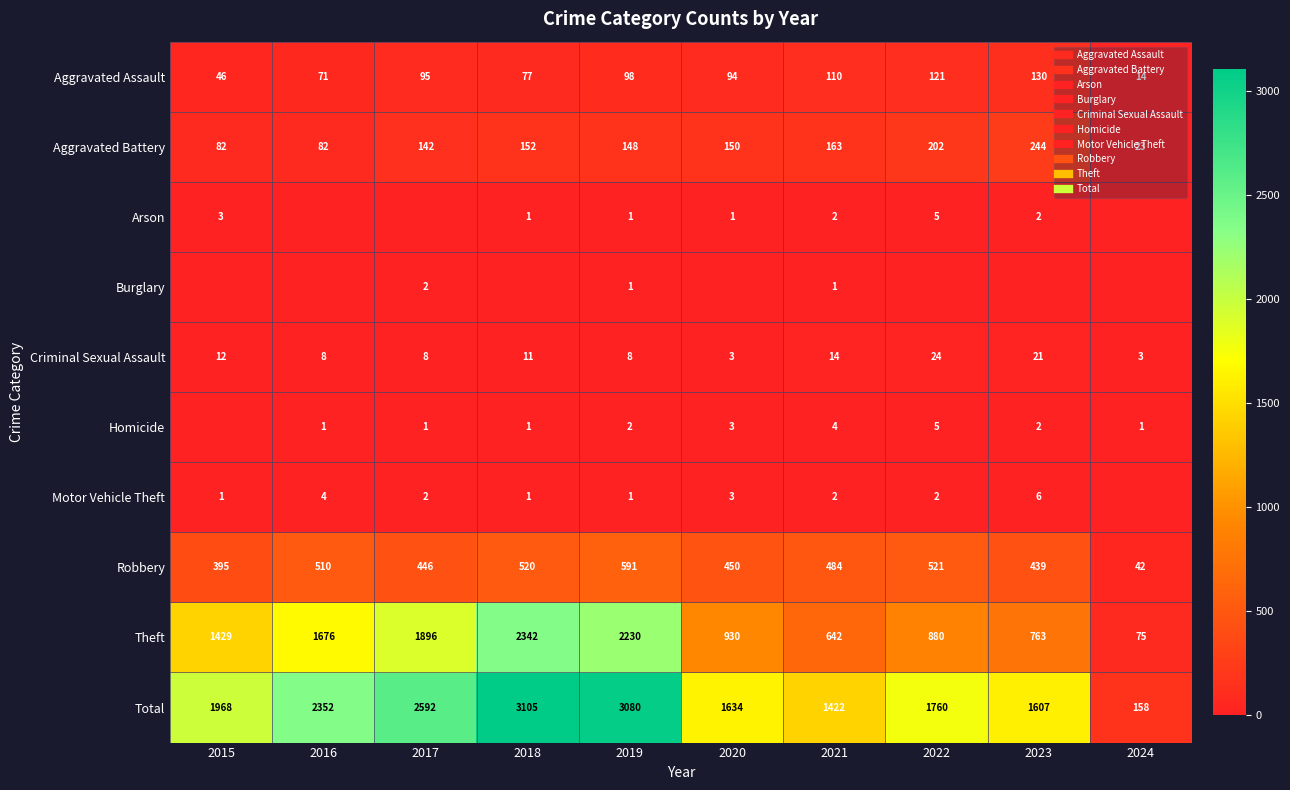

At 2023, list the series in order from smallest to largest.

Burglary, Arson, Homicide, Motor Vehicle Theft, Criminal Sexual Assault, Aggravated Assault, Aggravated Battery, Robbery, Theft, Total